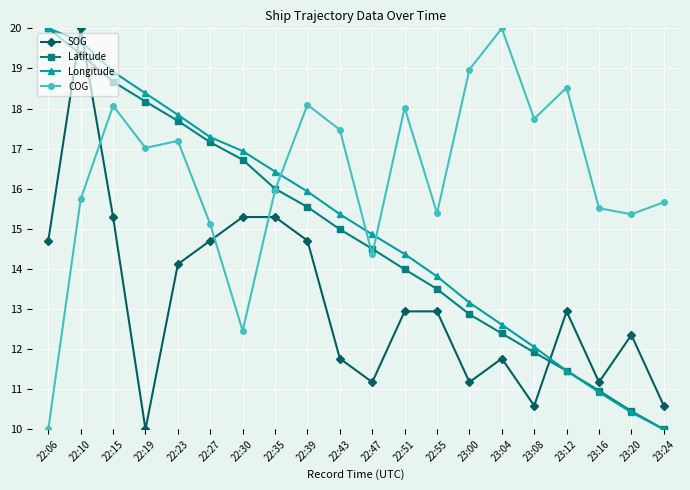

Which series ends up on top after the final intersection of COG and Latitude?

COG